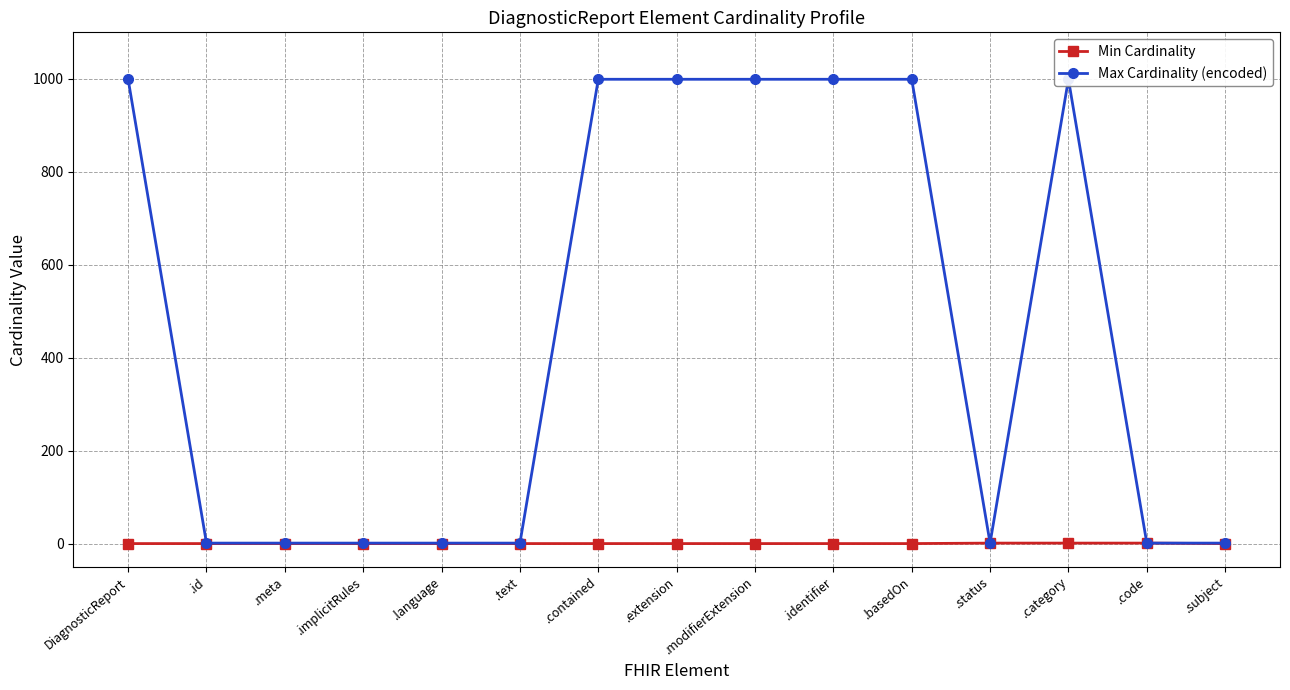

Rank the series at .language from lowest to highest value.

Min Cardinality, Max Cardinality (encoded)